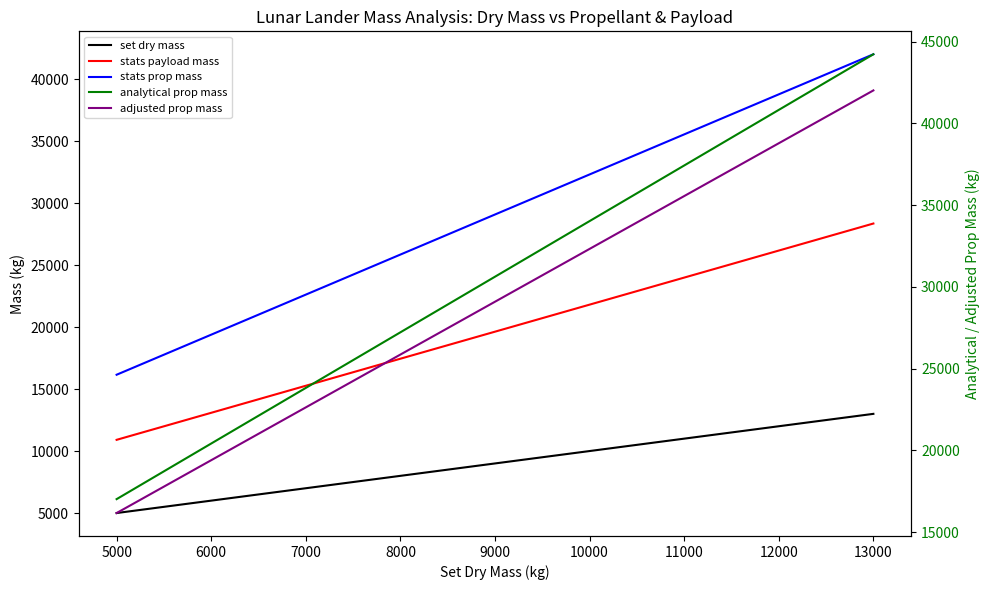

What is the label of the 8th point from the right?

13000